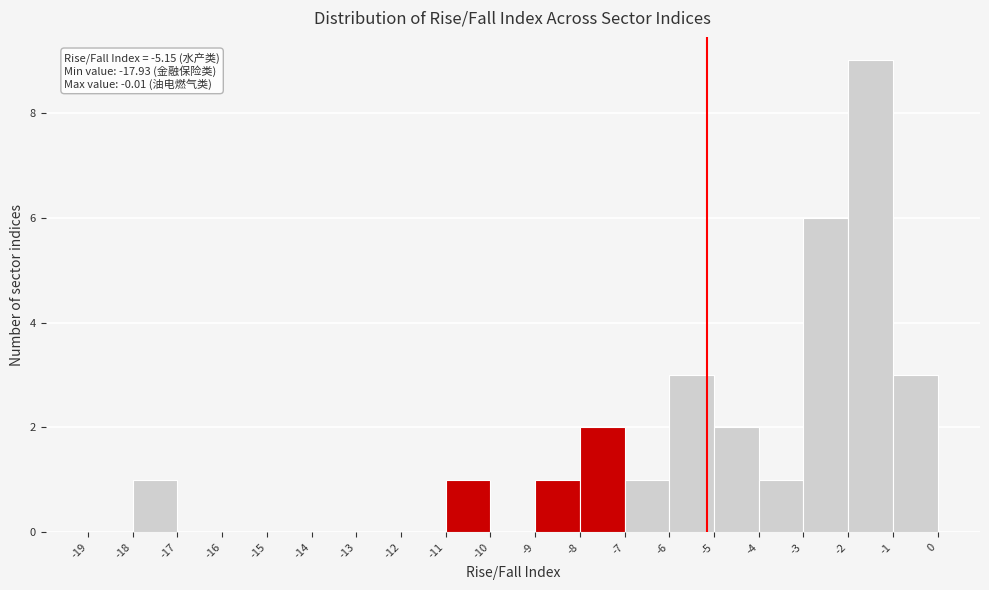

Over which range of the x-axis is the bar tallest?

-2 to -1